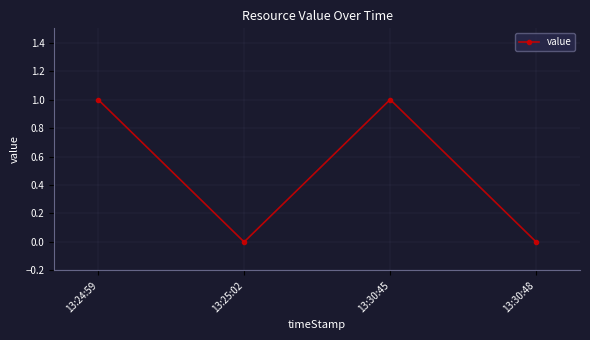

Which has a higher value, 13:30:45 or 13:30:48?

13:30:45